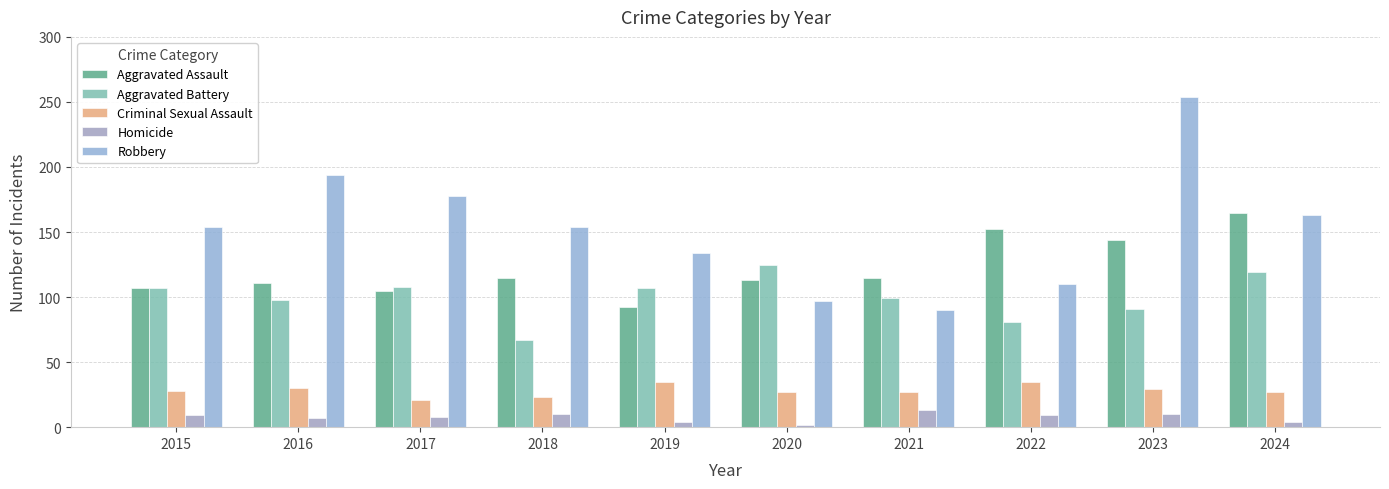

Rank the series at 2017 from highest to lowest value.

Robbery, Aggravated Battery, Aggravated Assault, Criminal Sexual Assault, Homicide